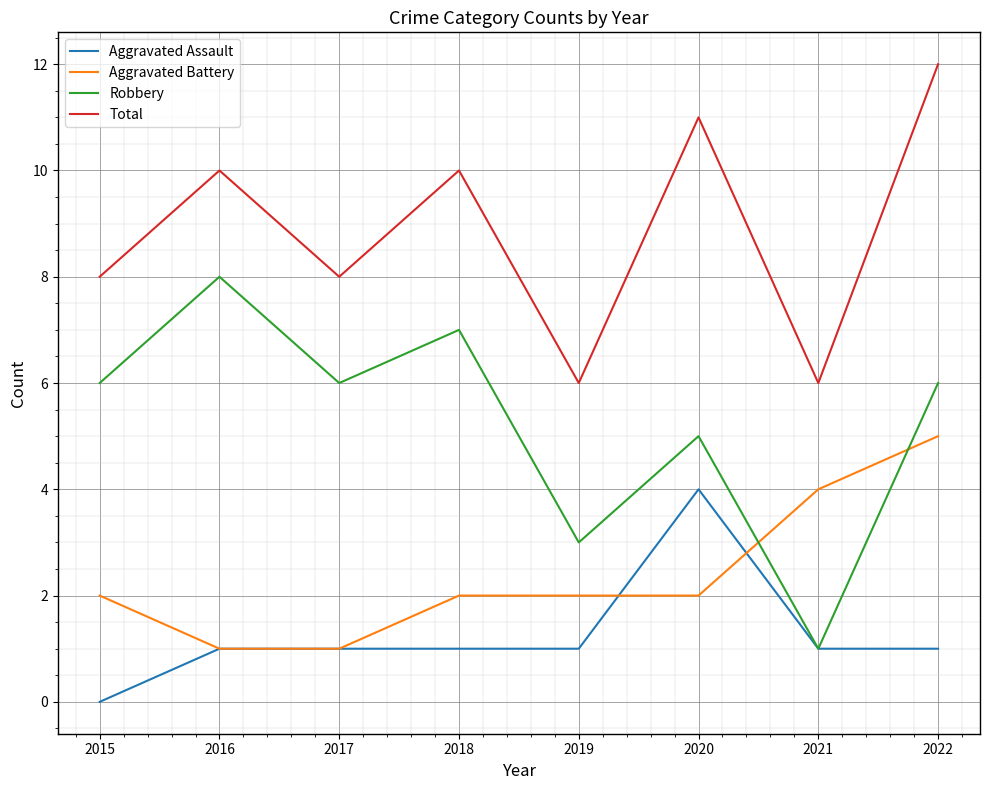

At which category does the chart reach its minimum across all series?

2015